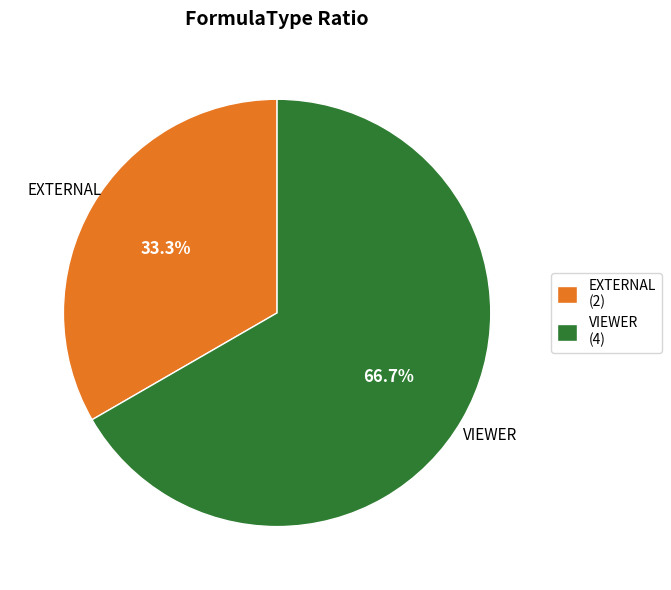

Is there any slice that represents more than half of the pie?

Yes